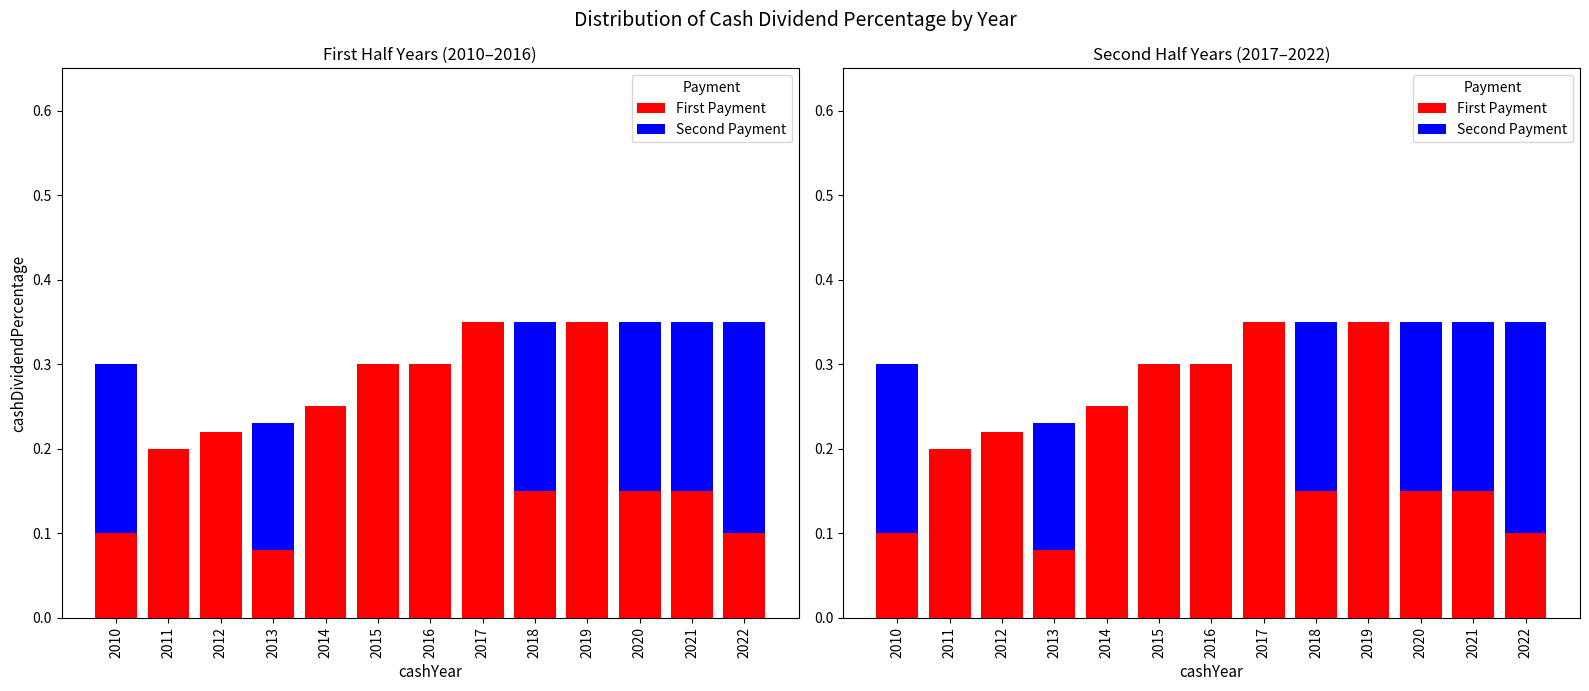

What are all the series names shown in the legend?

First Payment, Second Payment